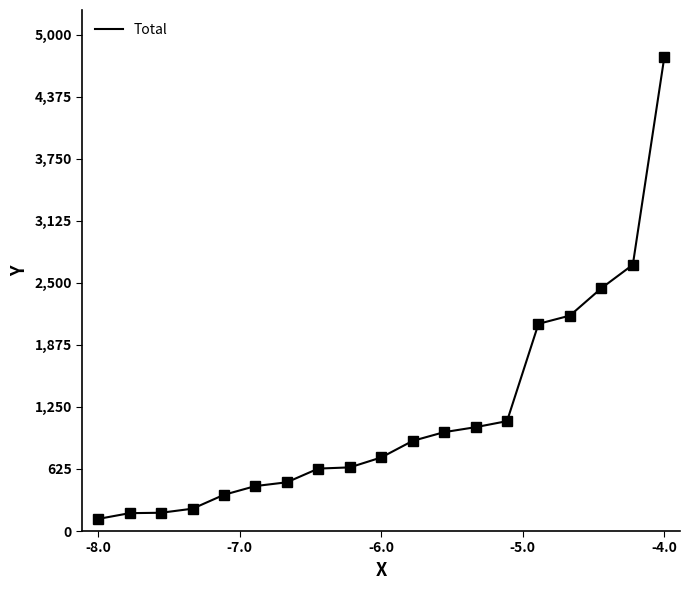

What is the minimum value shown in the chart?

122